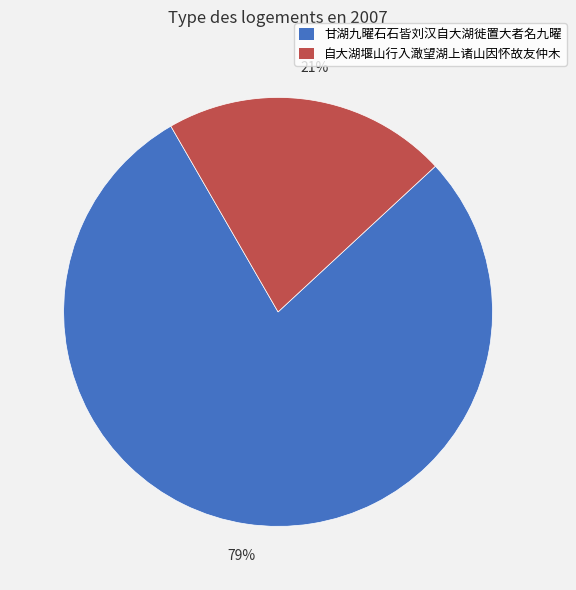

Combined, do 自大湖堰山行入澉望湖上诸山因怀故友仲木 and 甘湖九曜石石皆刘汉自大湖徙置大者名九曜 account for over 50%?

Yes